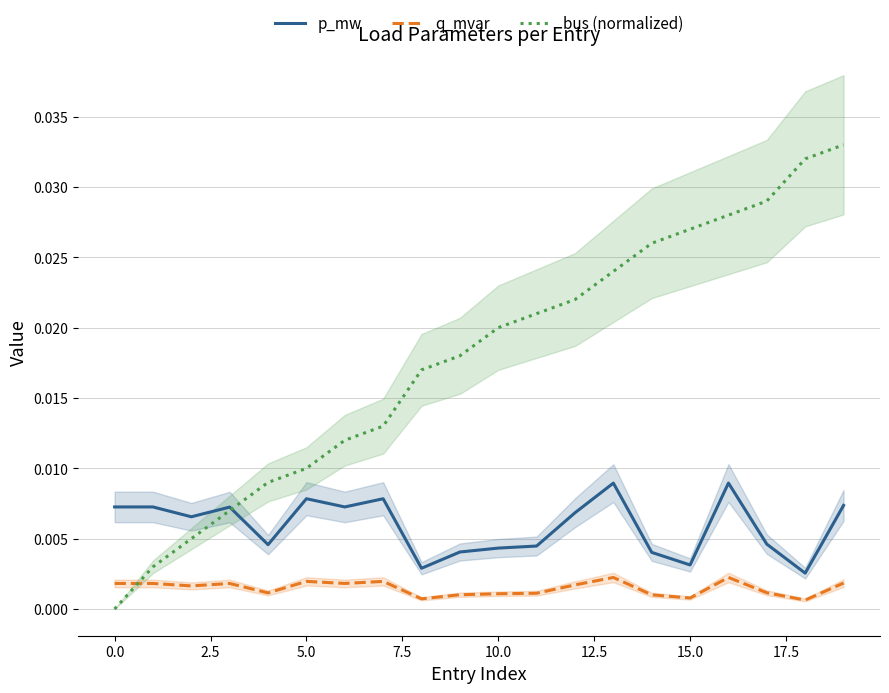

Rank the series by their maximum value, from lowest to highest.

q_mvar, p_mw, bus (normalized)